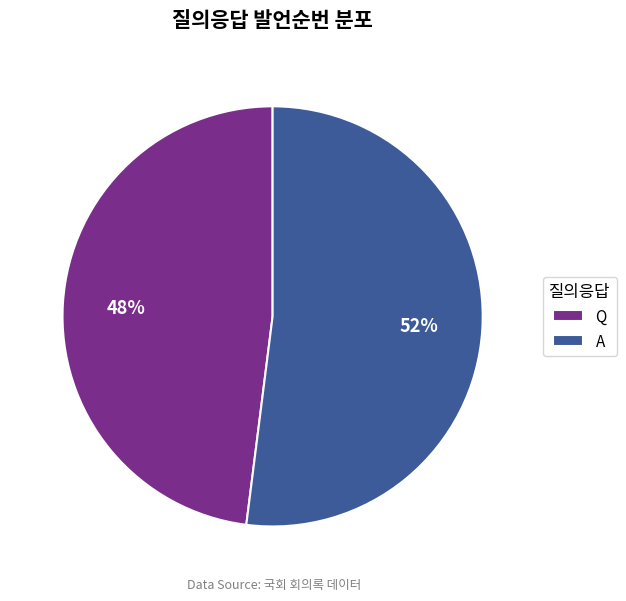

To the nearest percent, what is the difference between the largest and smallest slice percentages?

4%